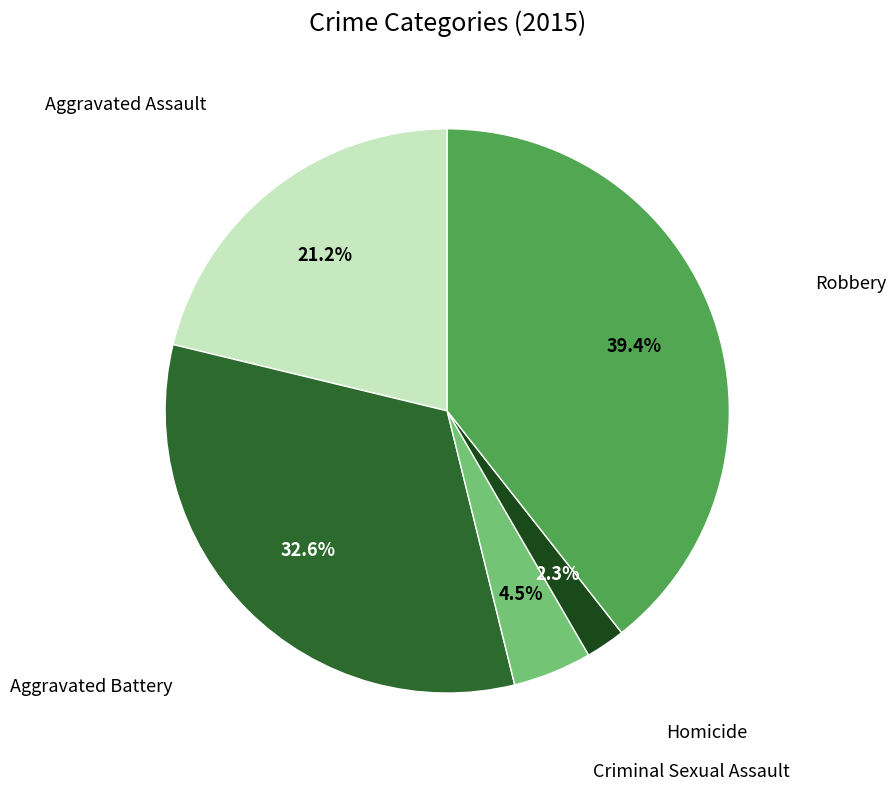

Does any single category account for the majority?

No